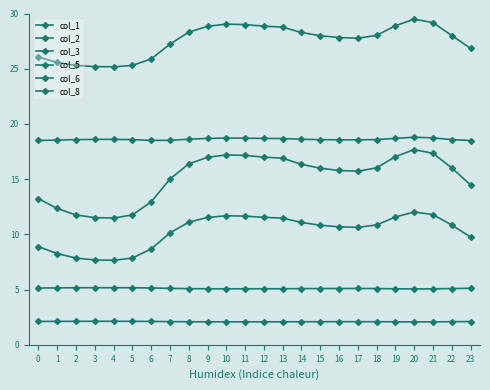

Reading left to right, extract all data points from this chart.

col_1: 0=13.2	1=12.3	2=11.8	3=11.5	4=11.5	5=11.8	6=12.9	7=15.0	8=16.4	9=17.0	10=17.2	11=17.1	12=17.0	13=16.9	14=16.3	15=16.0	16=15.8	17=15.7	18=16.0	19=17.0	20=17.7	21=17.3	22=16.0	23=14.5
col_2: 0=8.9	1=8.3	2=7.9	3=7.7	4=7.7	5=7.9	6=8.7	7=10.1	8=11.1	9=11.5	10=11.7	11=11.7	12=11.5	13=11.5	14=11.1	15=10.8	16=10.7	17=10.6	18=10.9	19=11.6	20=12.0	21=11.8	22=10.8	23=9.8
col_3: 0=5.1	1=5.2	2=5.2	3=5.2	4=5.2	5=5.2	6=5.1	7=5.1	8=5.1	9=5.1	10=5.1	11=5.1	12=5.1	13=5.1	14=5.1	15=5.1	16=5.1	17=5.1	18=5.1	19=5.1	20=5.1	21=5.1	22=5.1	23=5.1
col_5: 0=26.1	1=25.6	2=25.3	3=25.2	4=25.2	5=25.3	6=25.9	7=27.2	8=28.3	9=28.8	10=29.0	11=29.0	12=28.9	13=28.8	14=28.3	15=28.0	16=27.8	17=27.8	18=28.0	19=28.9	20=29.5	21=29.2	22=28.0	23=26.8
col_6: 0=2.1	1=2.1	2=2.1	3=2.1	4=2.1	5=2.1	6=2.1	7=2.1	8=2.1	9=2.1	10=2.1	11=2.1	12=2.1	13=2.1	14=2.1	15=2.1	16=2.1	17=2.1	18=2.1	19=2.1	20=2.1	21=2.1	22=2.1	23=2.1
col_8: 0=18.5	1=18.5	2=18.6	3=18.6	4=18.6	5=18.6	6=18.5	7=18.5	8=18.6	9=18.7	10=18.7	11=18.7	12=18.7	13=18.7	14=18.6	15=18.6	16=18.6	17=18.6	18=18.6	19=18.7	20=18.8	21=18.7	22=18.6	23=18.5